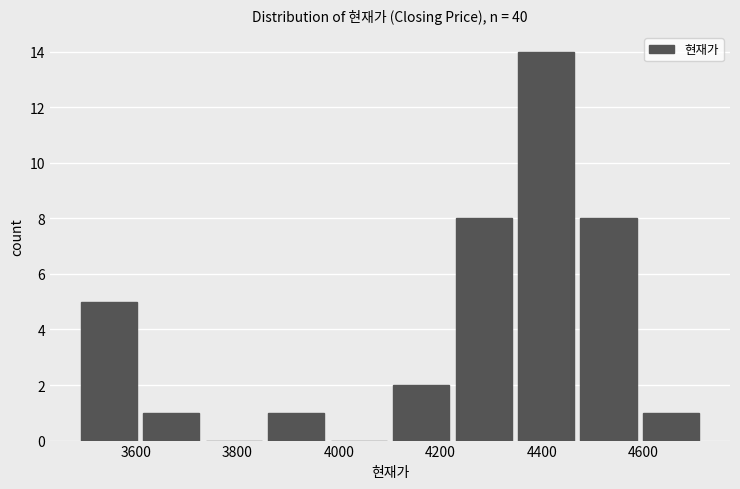

What is the height of the bar covering 4220 to 4340 on the x-axis? Neither the bar edges nor the heights are printed on the chart, so give them approximately, as read against the axes.

8